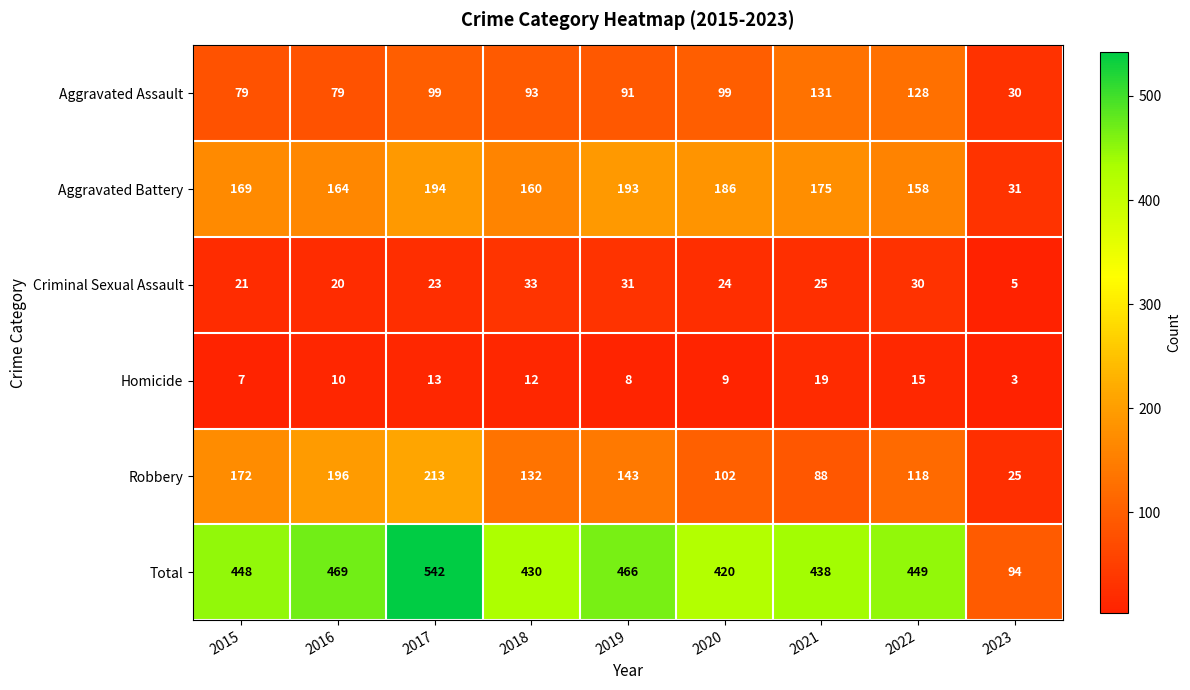

Which label corresponds to the smallest value in the chart?

2023